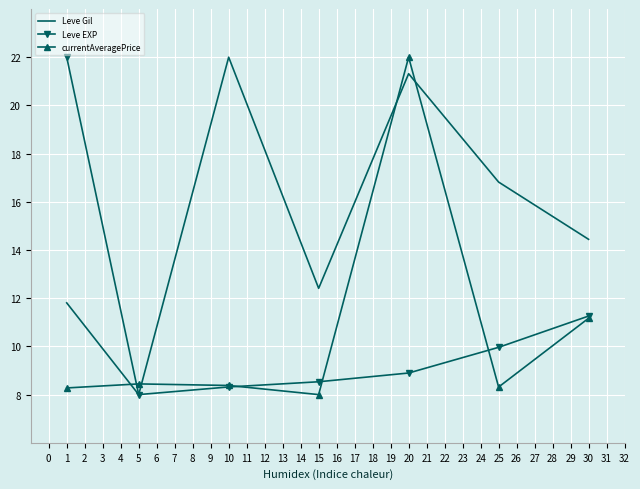

True or false: currentAveragePrice has a value of 9.2 at 20.

False